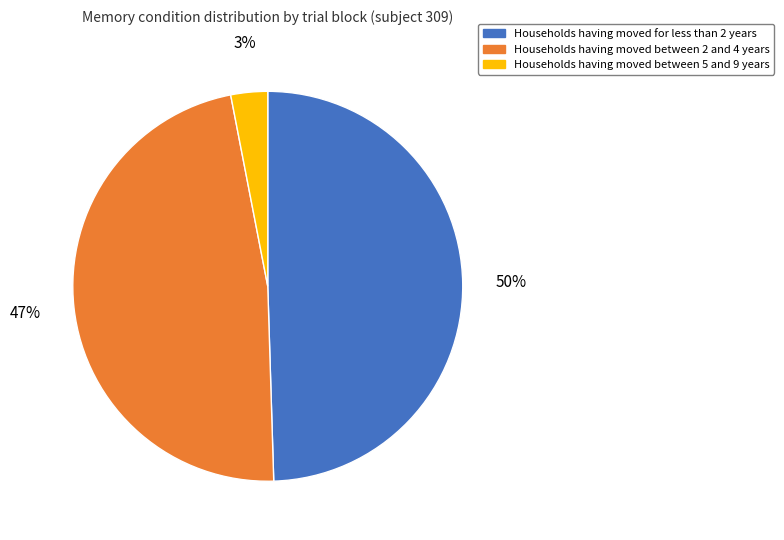

Which has a higher value, Households having moved between 2 and 4 years or Households having moved for less than 2 years?

Households having moved for less than 2 years